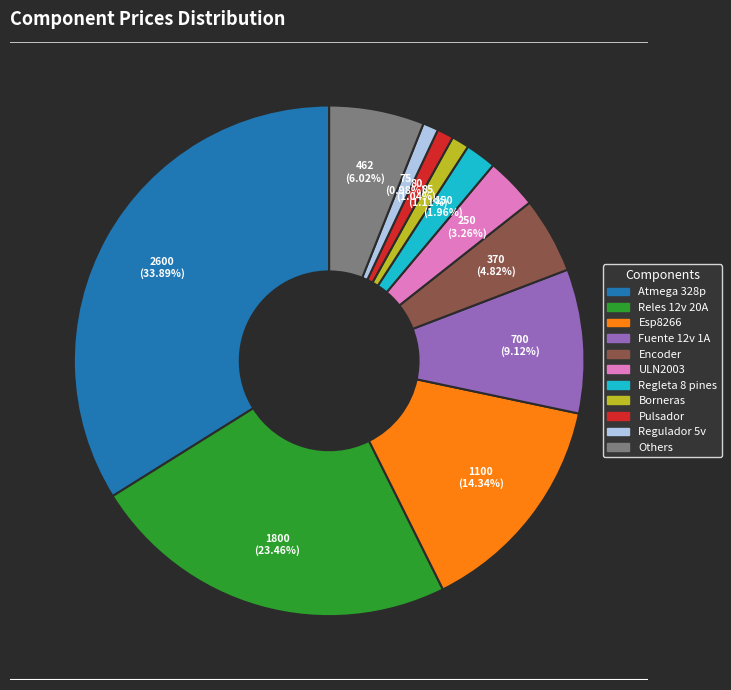

Is there any slice that represents more than half of the pie?

No